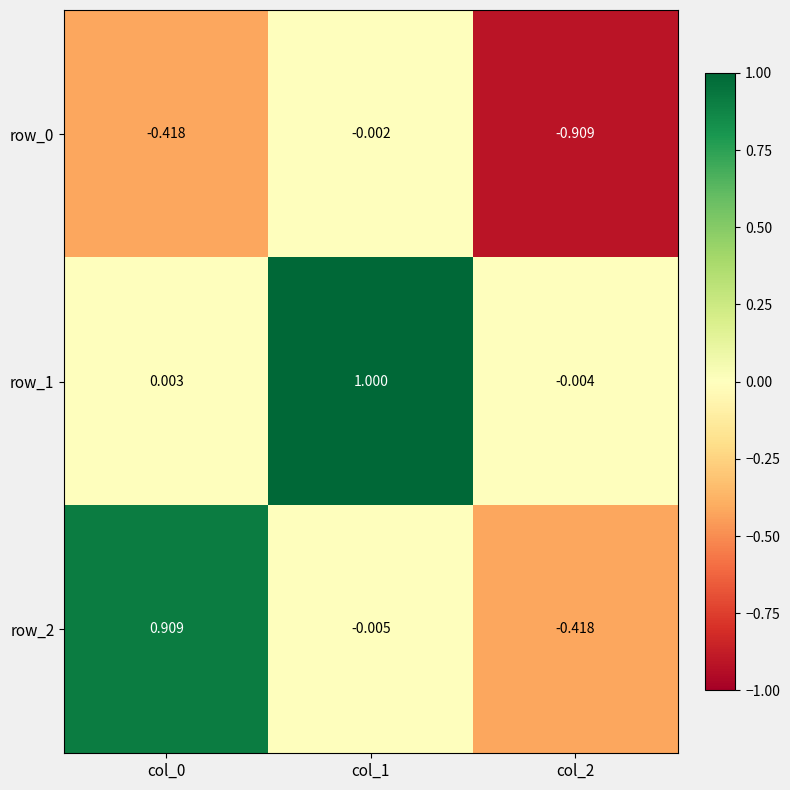

Is the value of row_2 at col_0 greater than the value of row_0 at col_0?

Yes